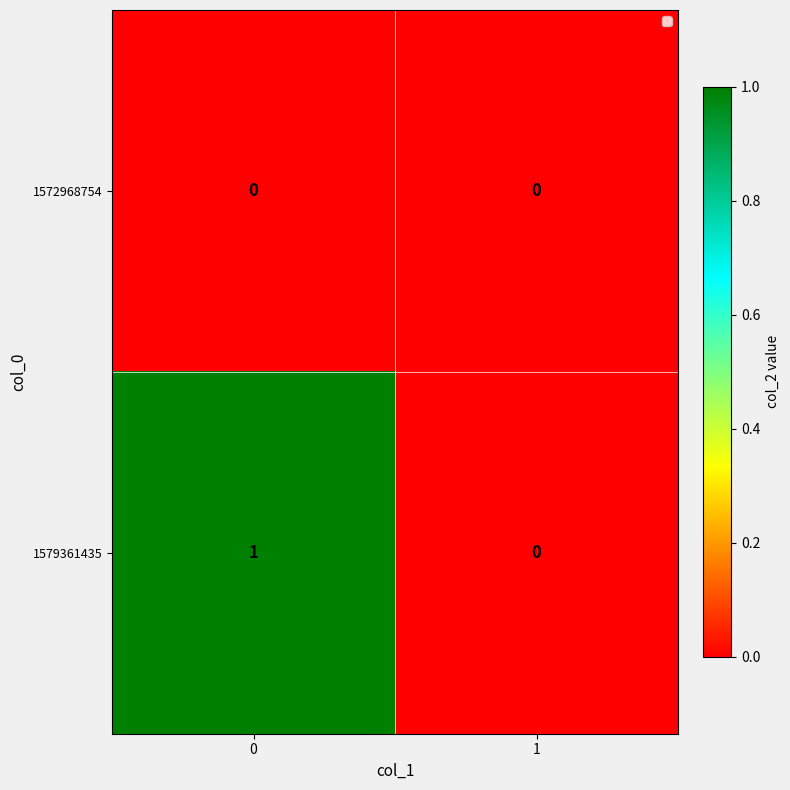

Which series has the widest spread of values?

1579361435